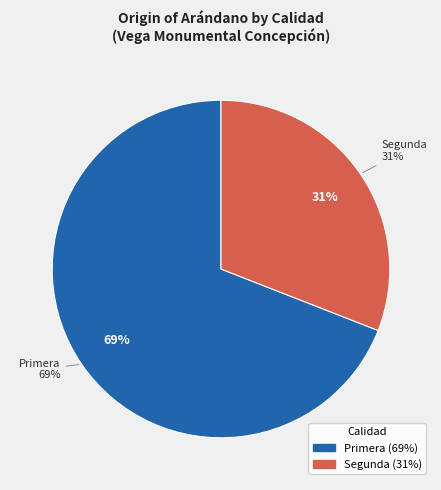

What is the smallest slice in the pie chart?

Segunda